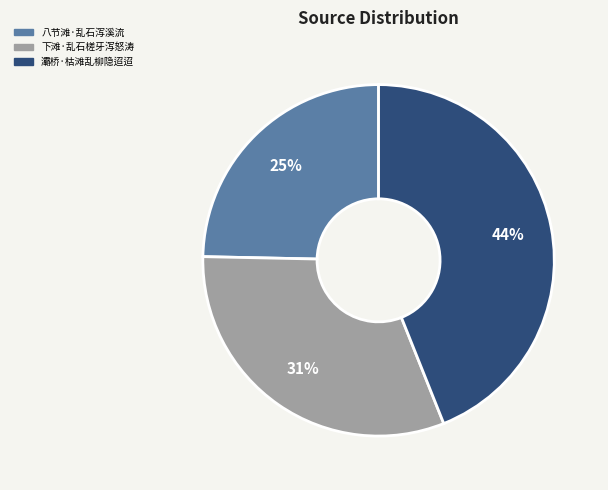

To the nearest percent, what is the difference between the largest and smallest slice percentages?

19%